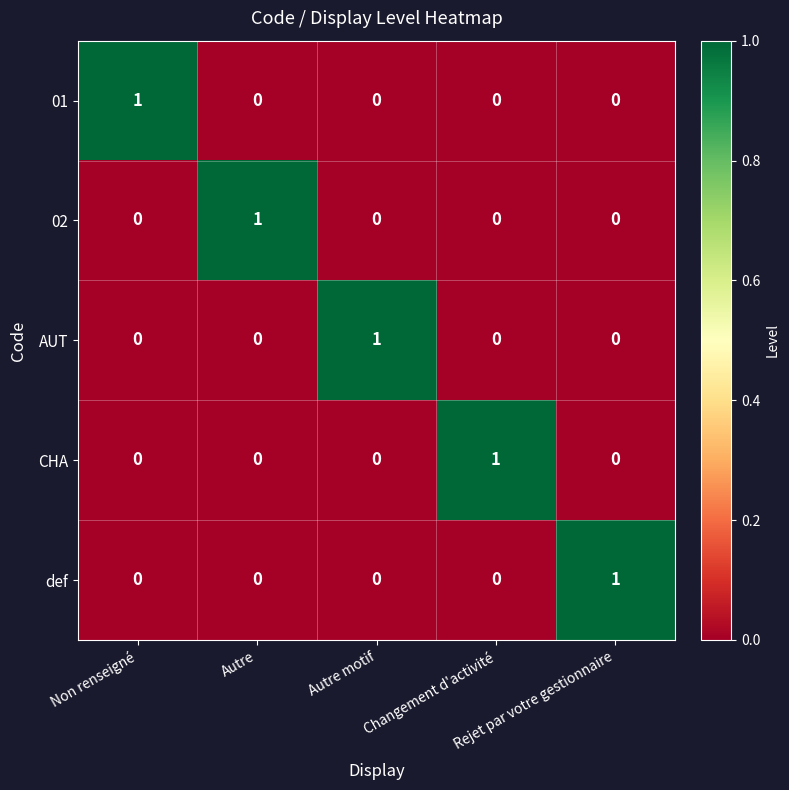

How many AUT values are between 0 and 1?

5